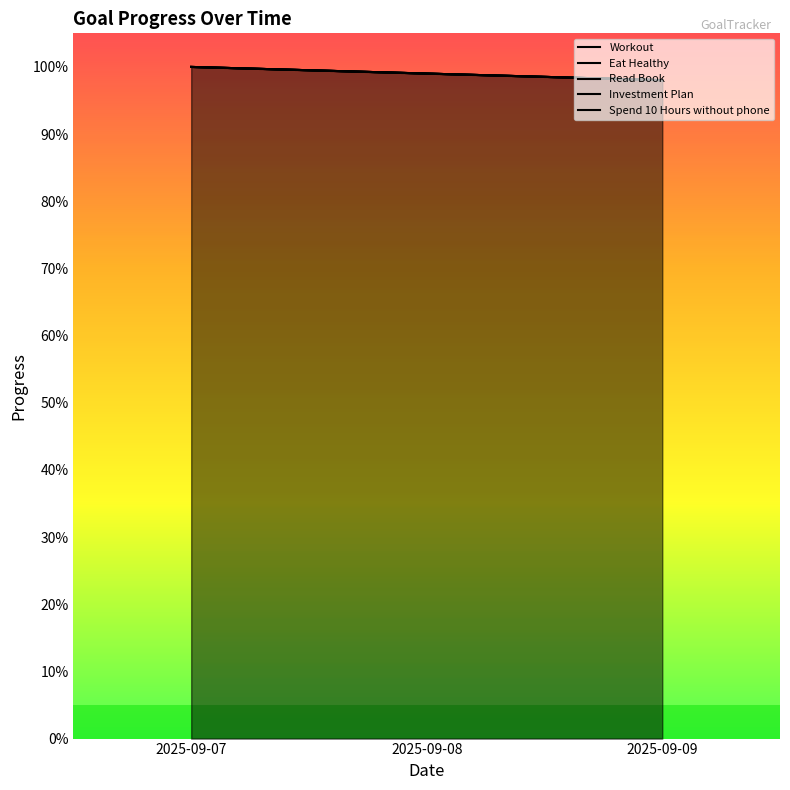

What is the approximate value of Workout at 2025-09-09?

1.0